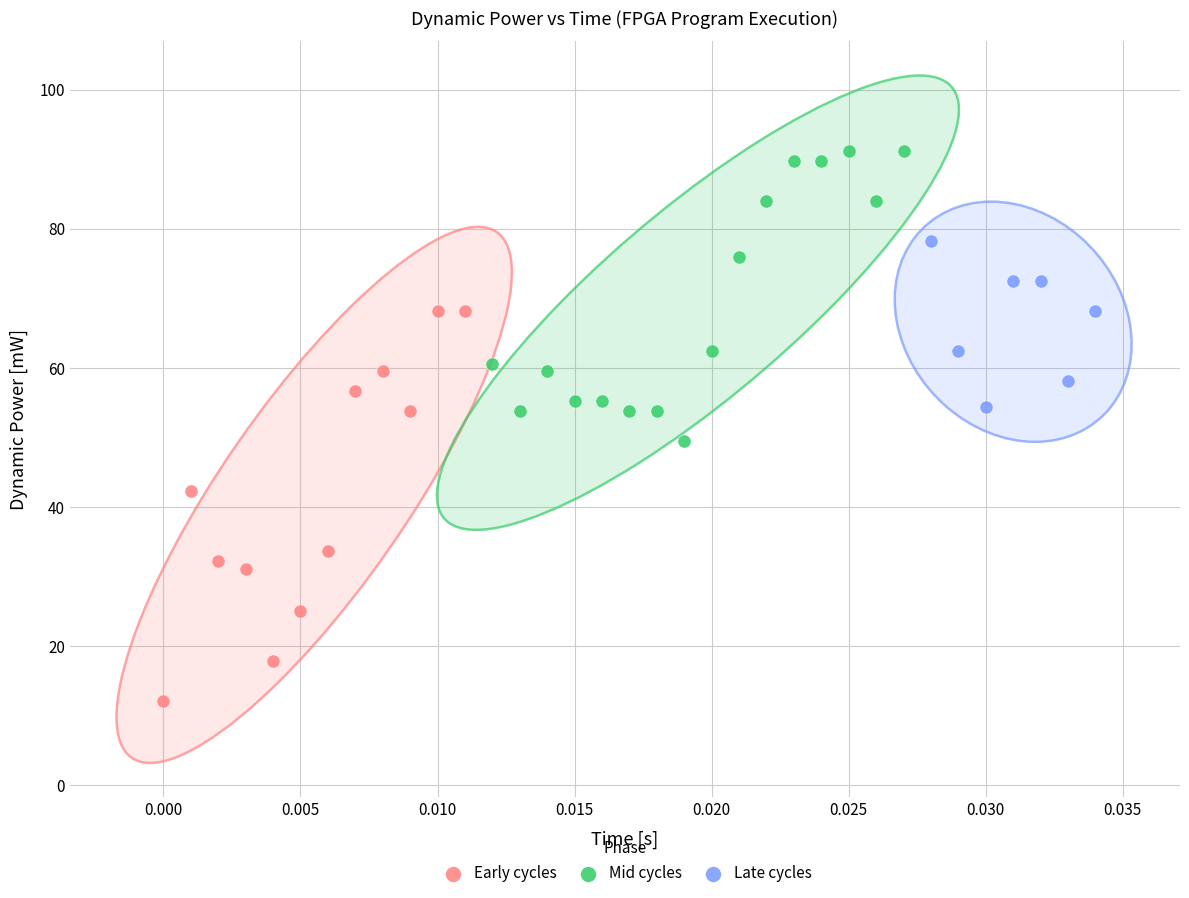

What are all the series names shown in the legend?

Early cycles, Mid cycles, Late cycles